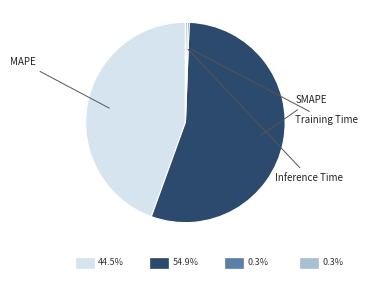

Is there any slice that represents more than half of the pie?

Yes